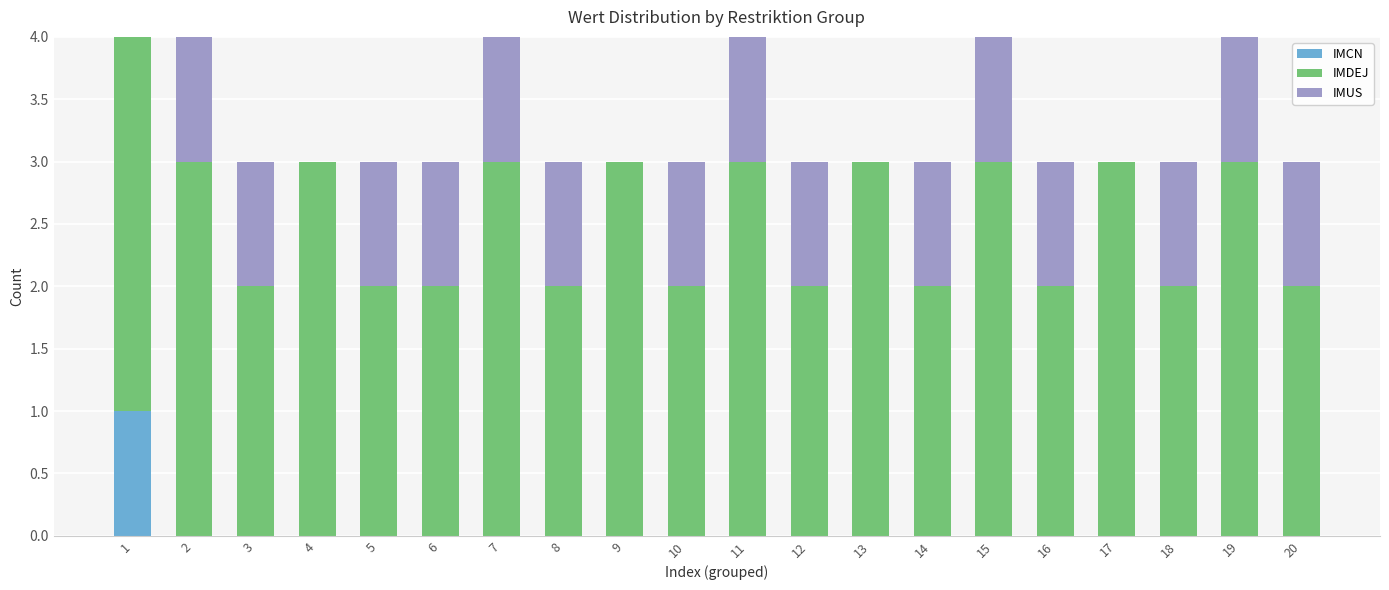

The IMCN series shows 1 at 11. True or false?

False